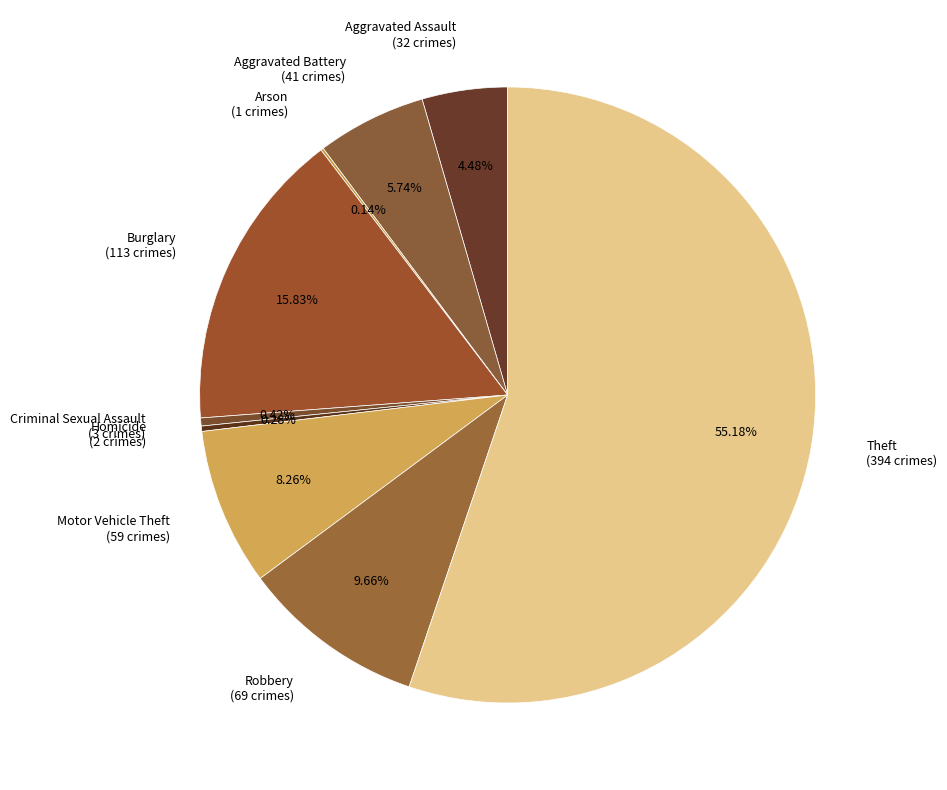

Does Criminal Sexual Assault account for over 50% of the chart?

No